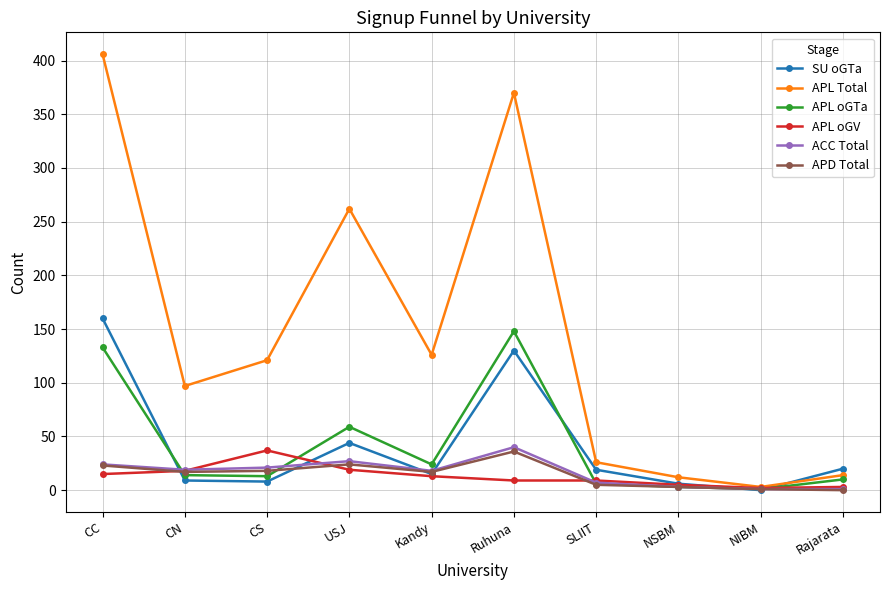

At which category is the sum across all series the highest?

CC